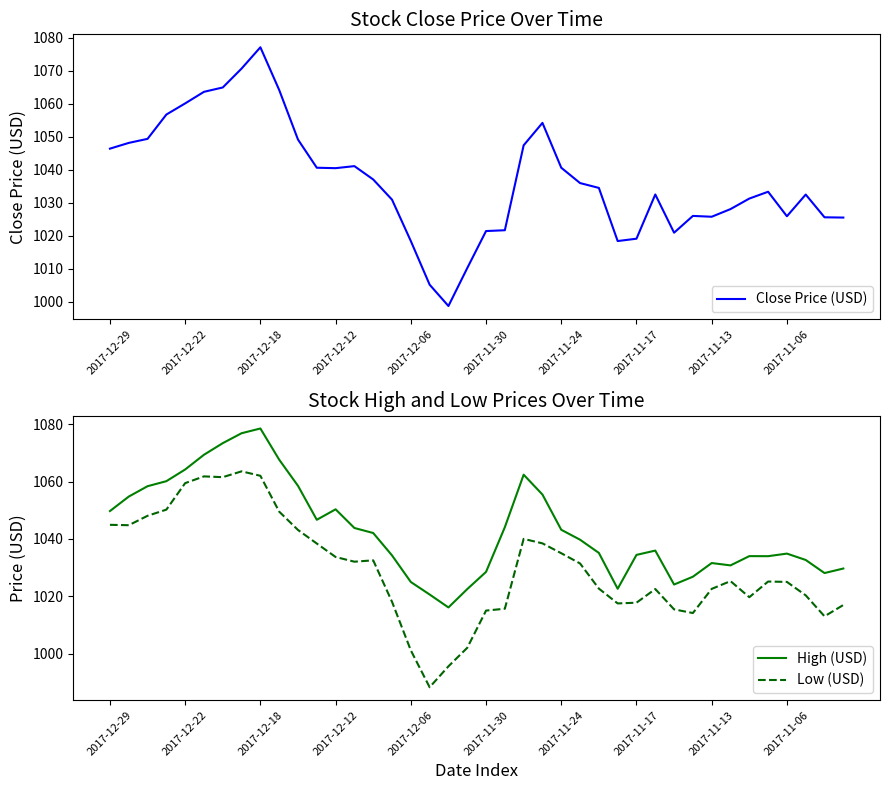

True or false: High (USD) and Low (USD) intersect in this chart.

False